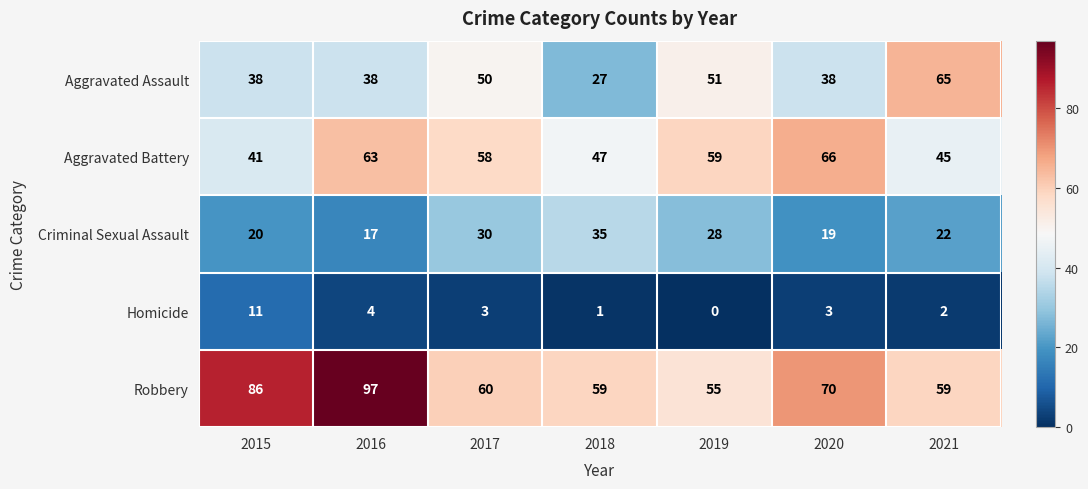

List the series in order of their overall mean, lowest first.

Homicide, Criminal Sexual Assault, Aggravated Assault, Aggravated Battery, Robbery